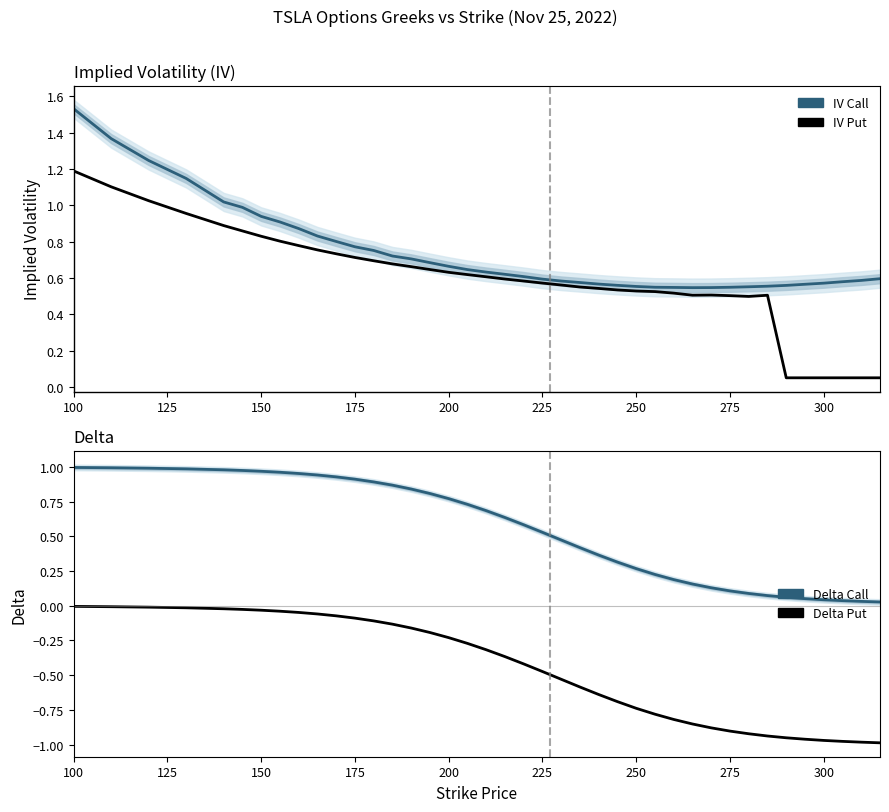

The IV Put series shows 0.4 at 125. True or false?

False